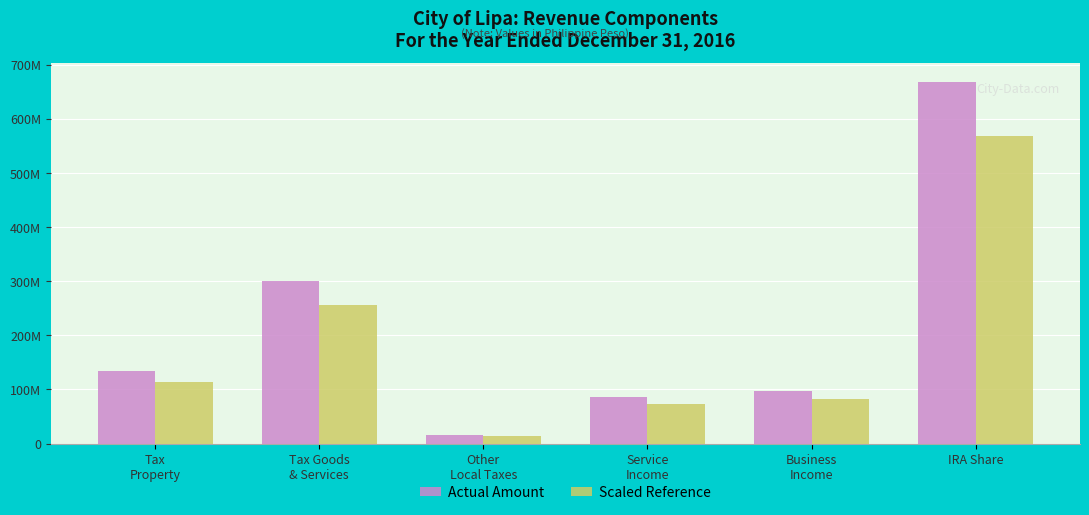

What are all the series names shown in the legend?

Actual Amount, Scaled Reference